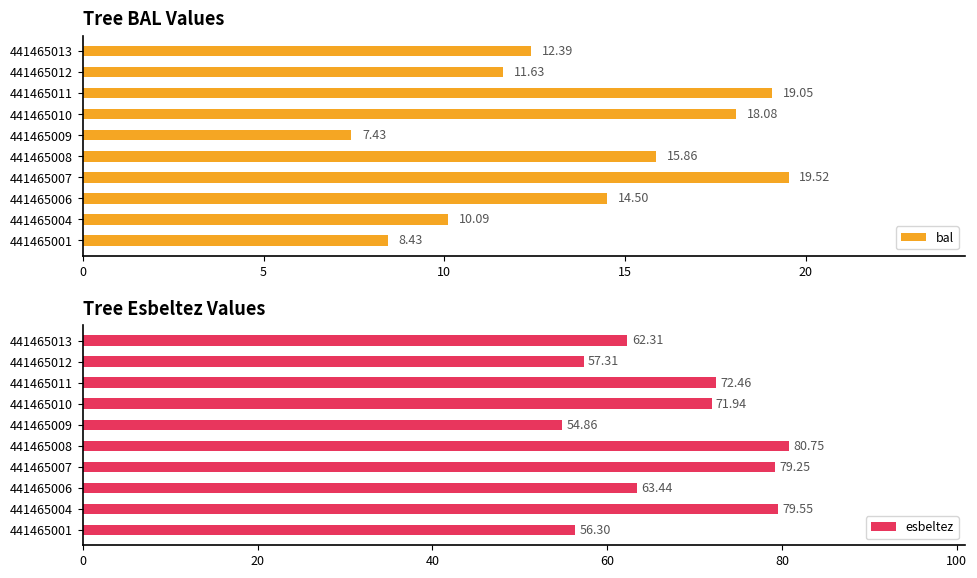

True or false: esbeltez has a value of 54.9 at 441465009.

True